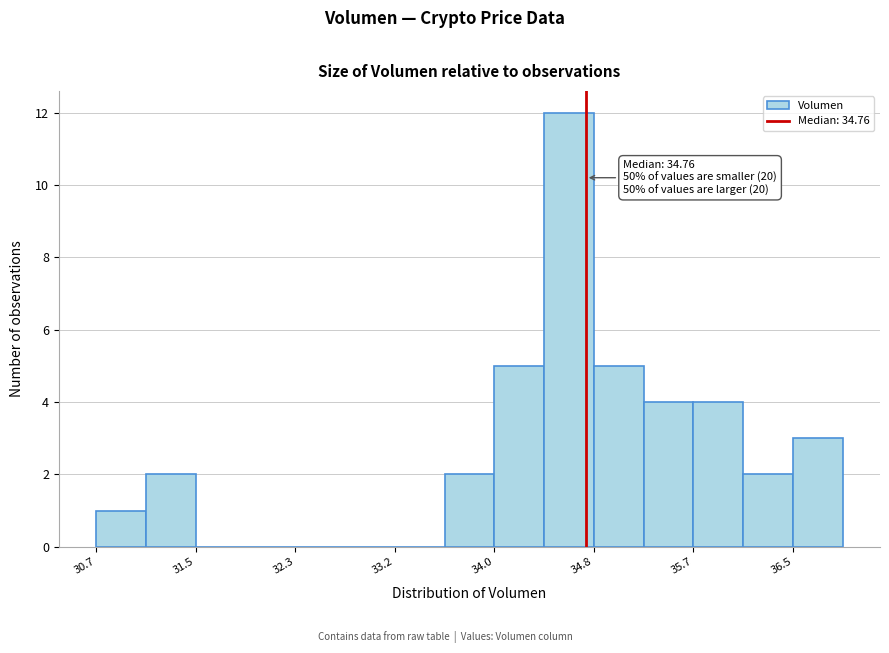

Over which range of the x-axis is the bar tallest?

34.4 to 34.8